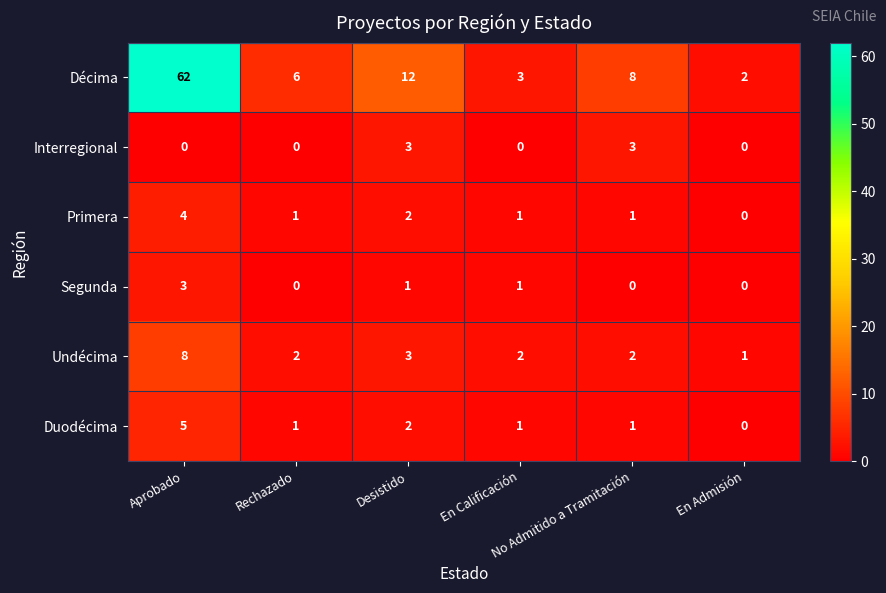

Which series has the widest spread of values?

Décima